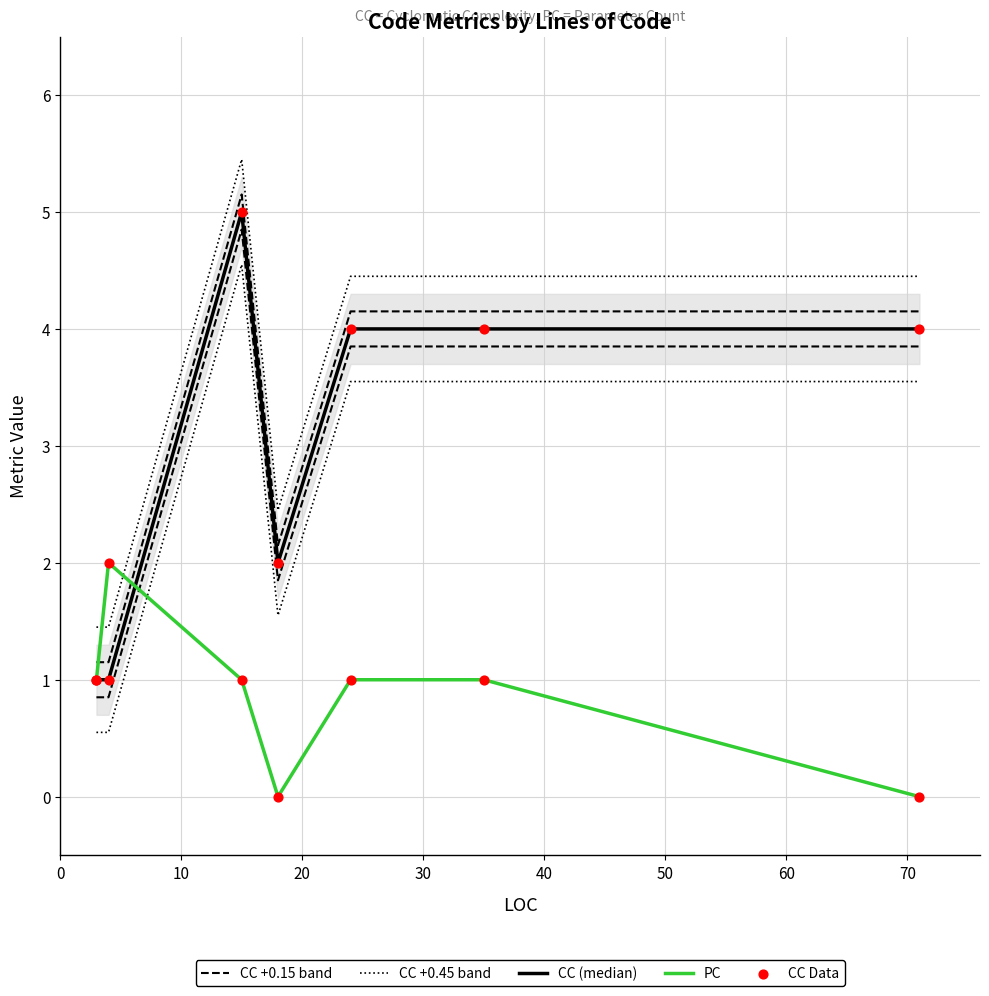

Which series contains the lowest Y value?

PC